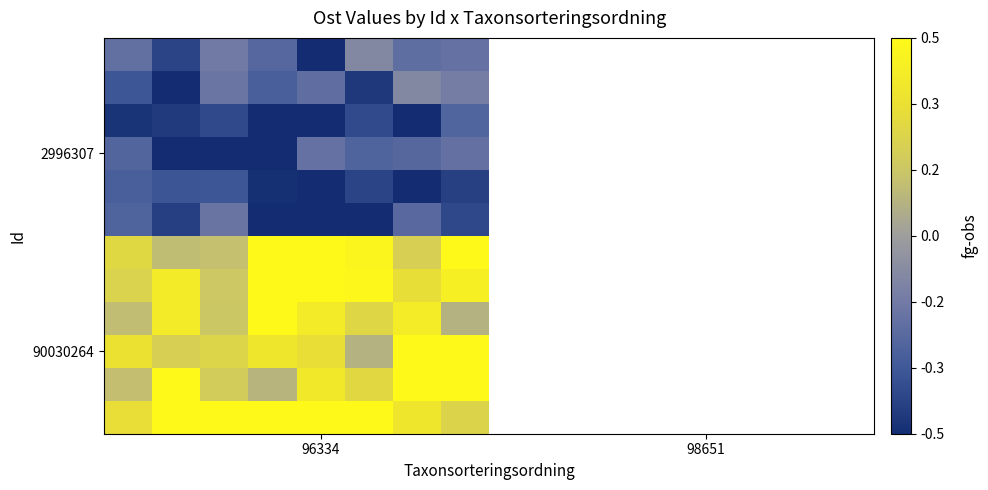

What is the maximum value shown in the chart?

305453.0